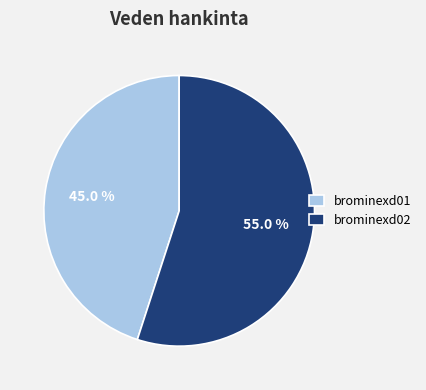

Rank the categories by value from lowest to highest.

brominexd01, brominexd02